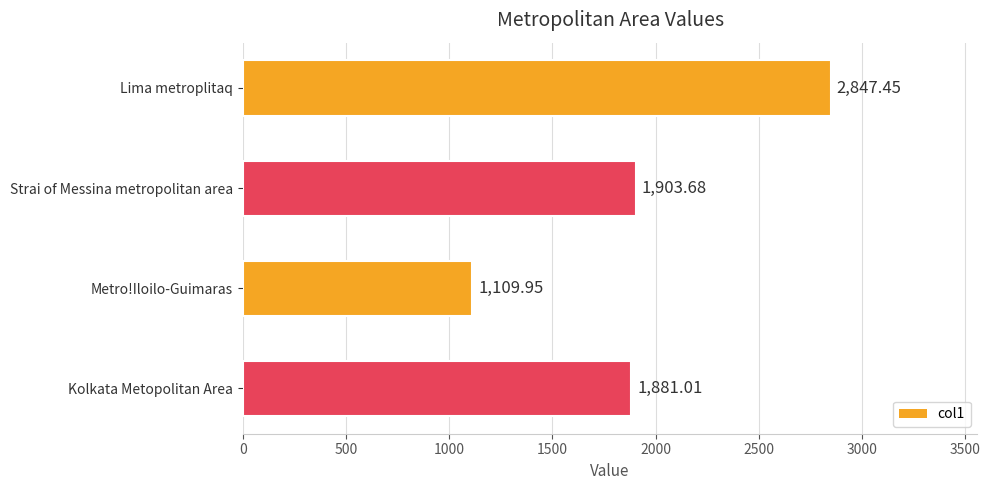

What is the label of the 3rd bar from the bottom?

Strai of Messina metropolitan area